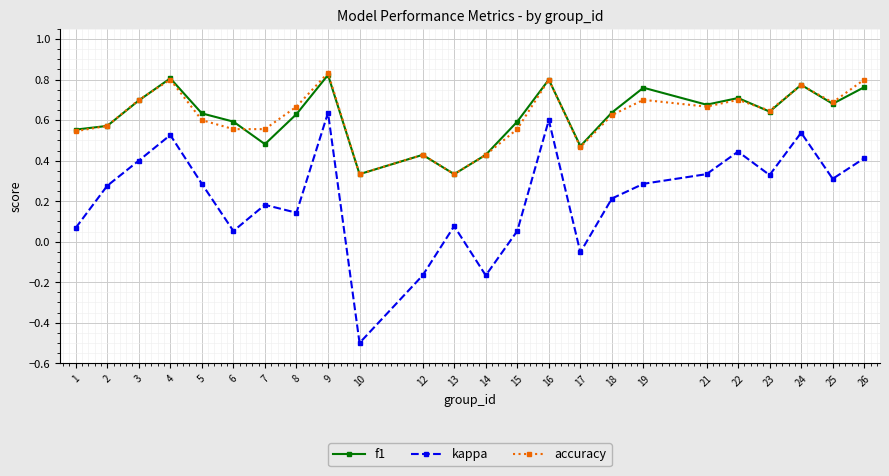

Which category has the highest value in the kappa series?

9